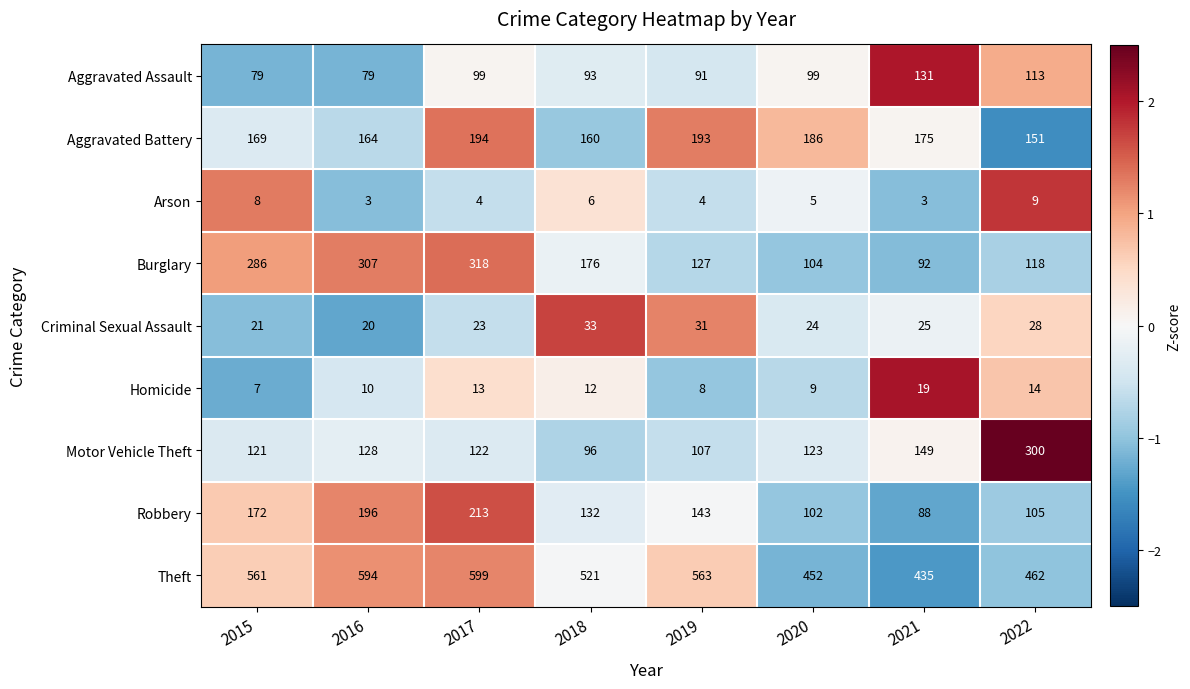

At which category is the sum across all series the highest?

2017